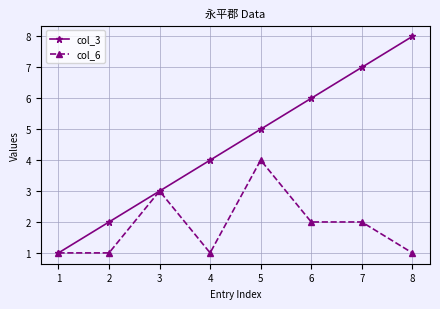

Which series has the largest range (max minus min)?

col_3